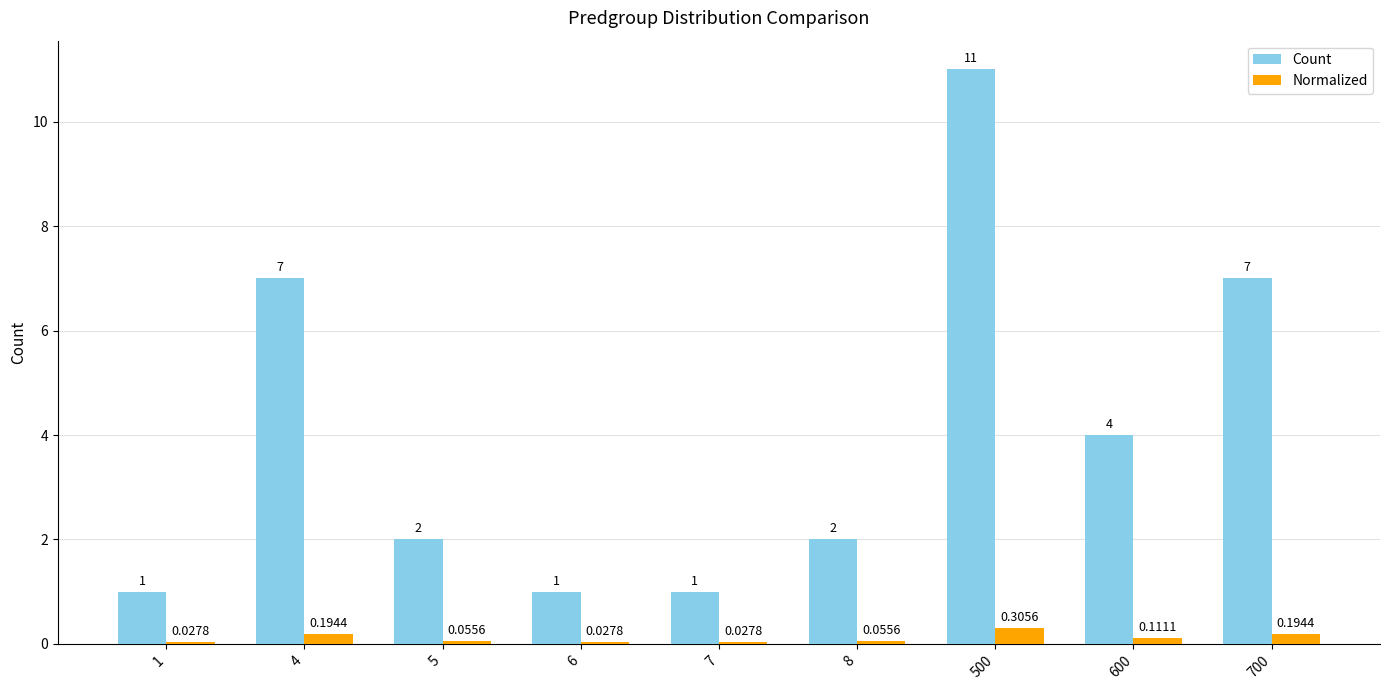

At which category is the sum across all series the highest?

500